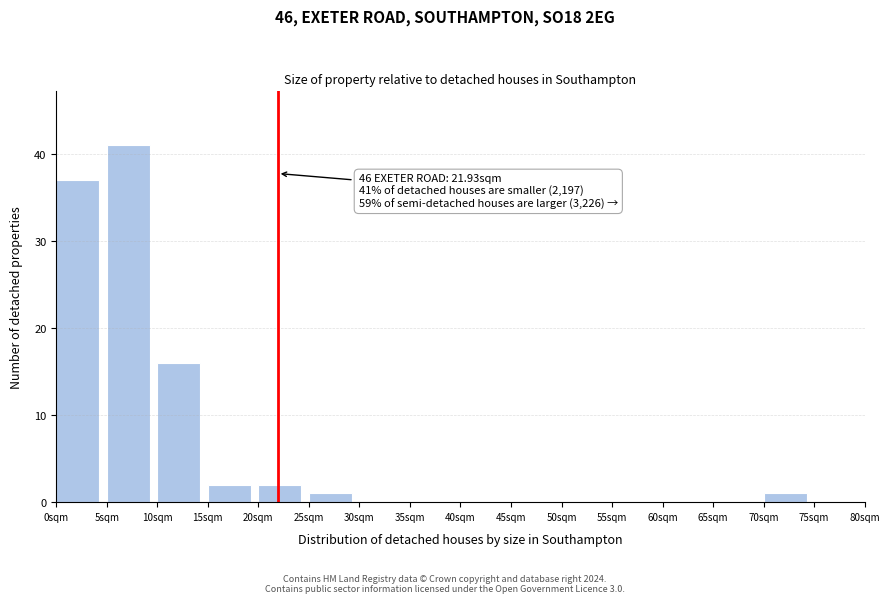

Which range on the x-axis has the tallest bar?

5 to 10